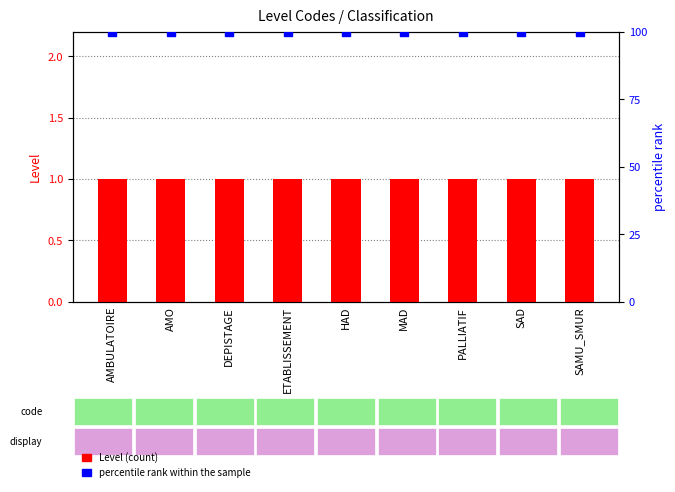

What are all the series names shown in the legend?

Level, percentile rank within the sample